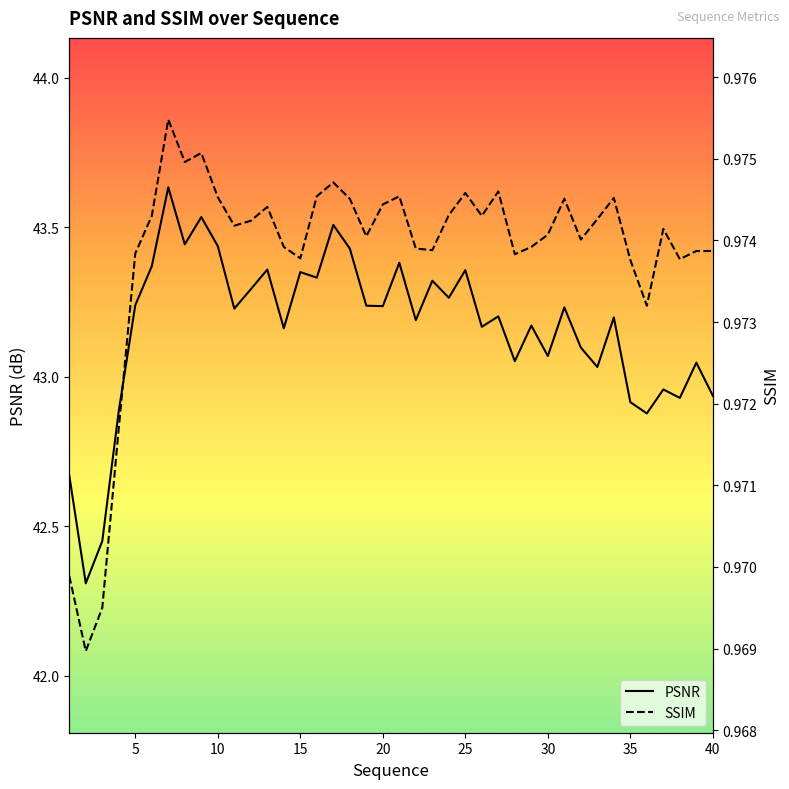

True or false: SSIM and PSNR cross at least once.

False